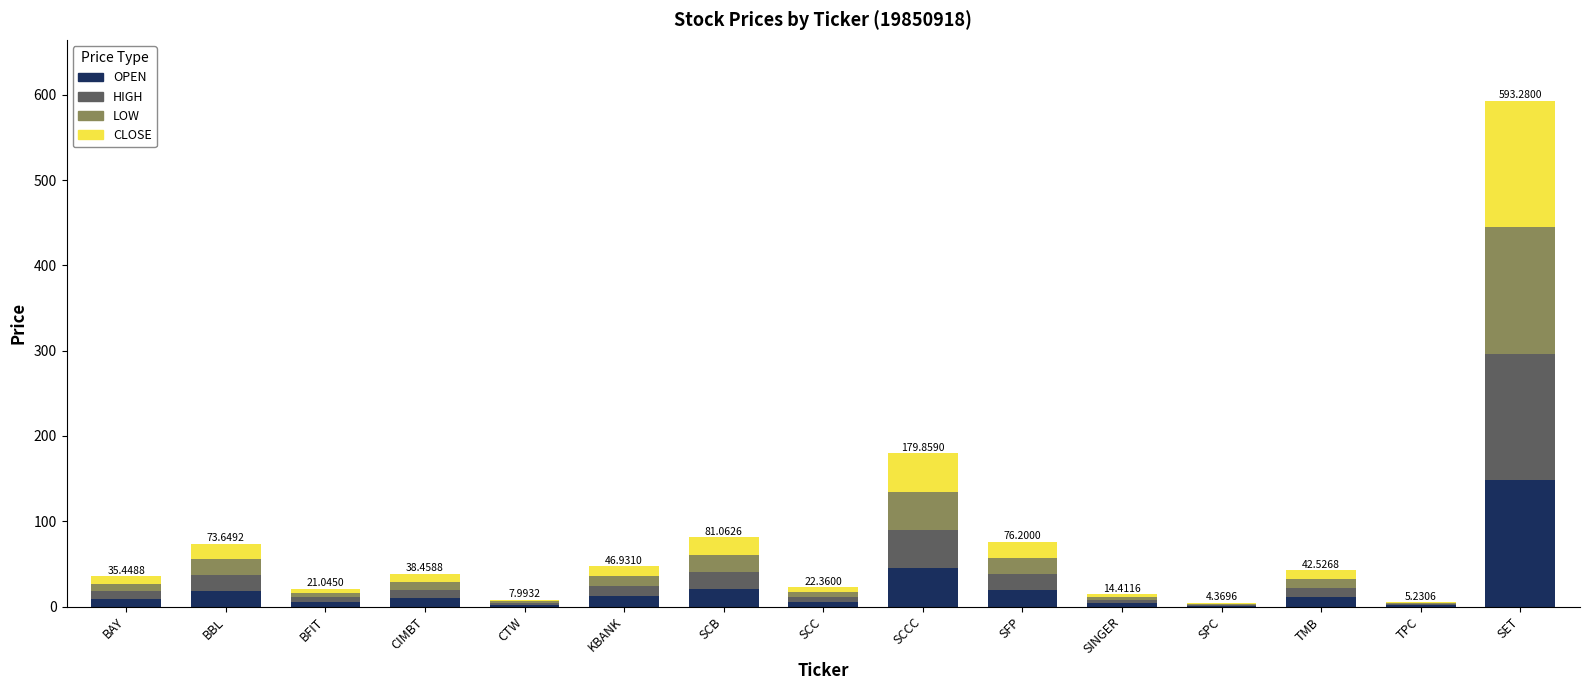

At which category is the sum across all series the highest?

SET